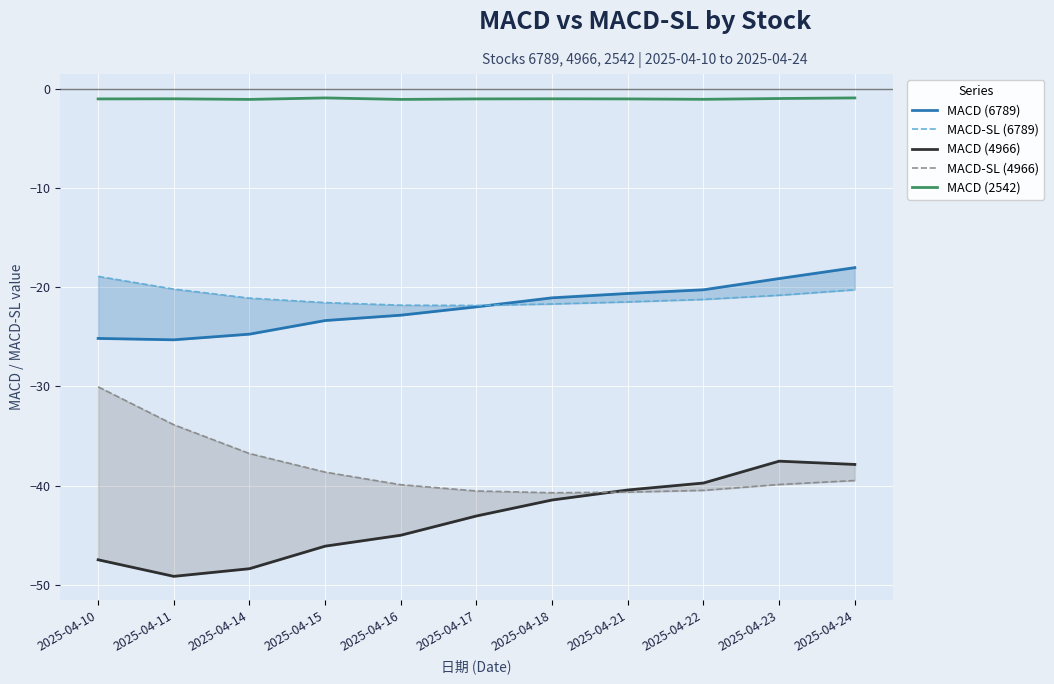

True or false: MACD-SL (4966) has a value of -26.6 at 2025-04-18.

False